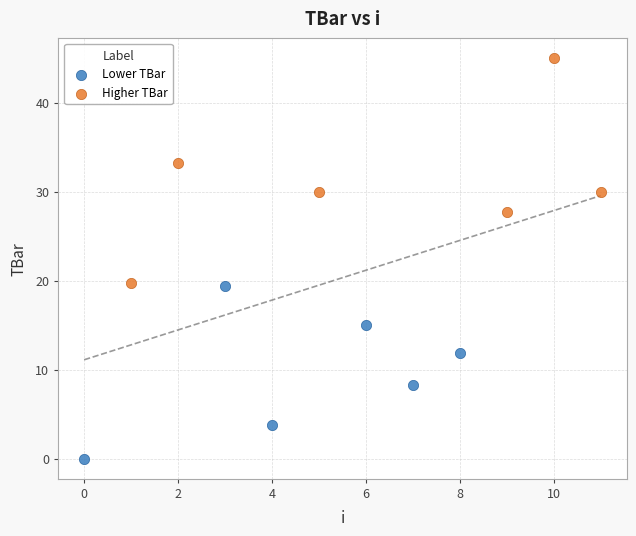

Which series contains the highest Y value?

Higher TBar